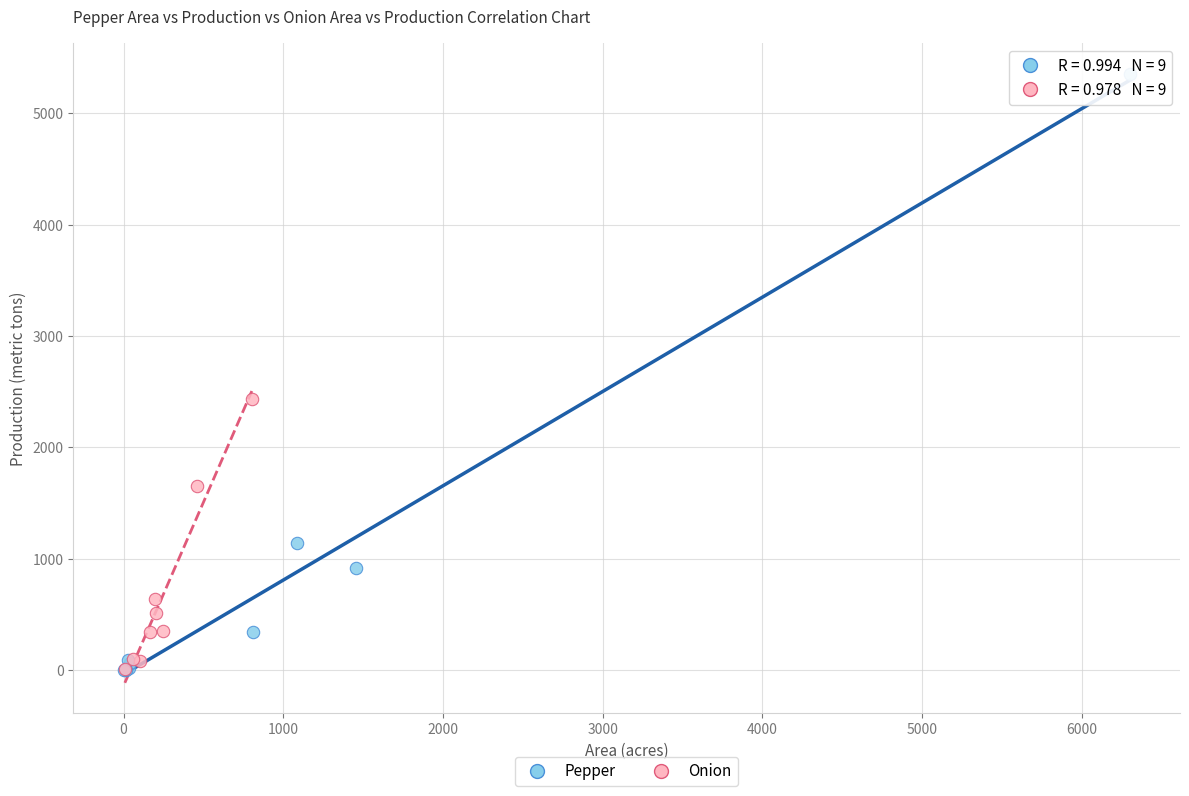

Which series has the largest Y range (max minus min)?

Pepper